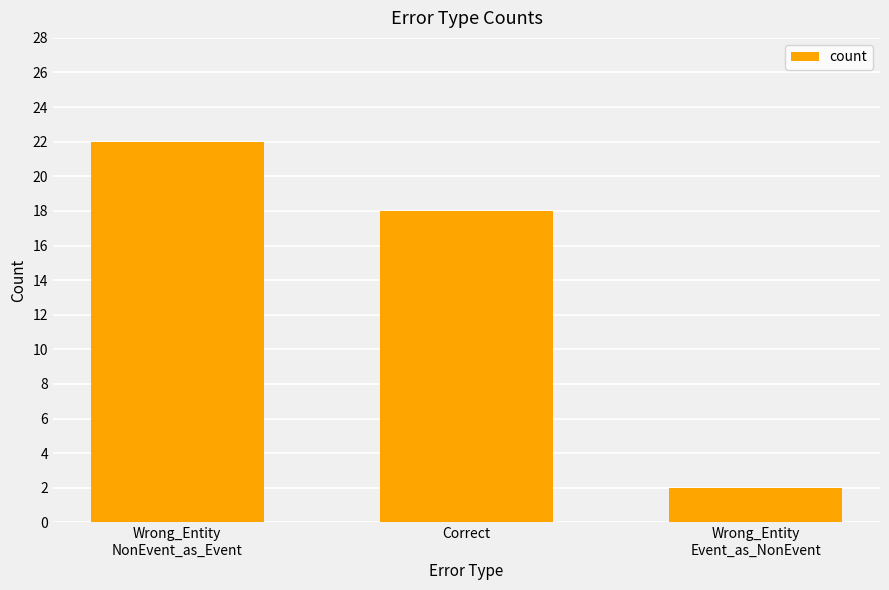

How many series are shown in this chart?

1